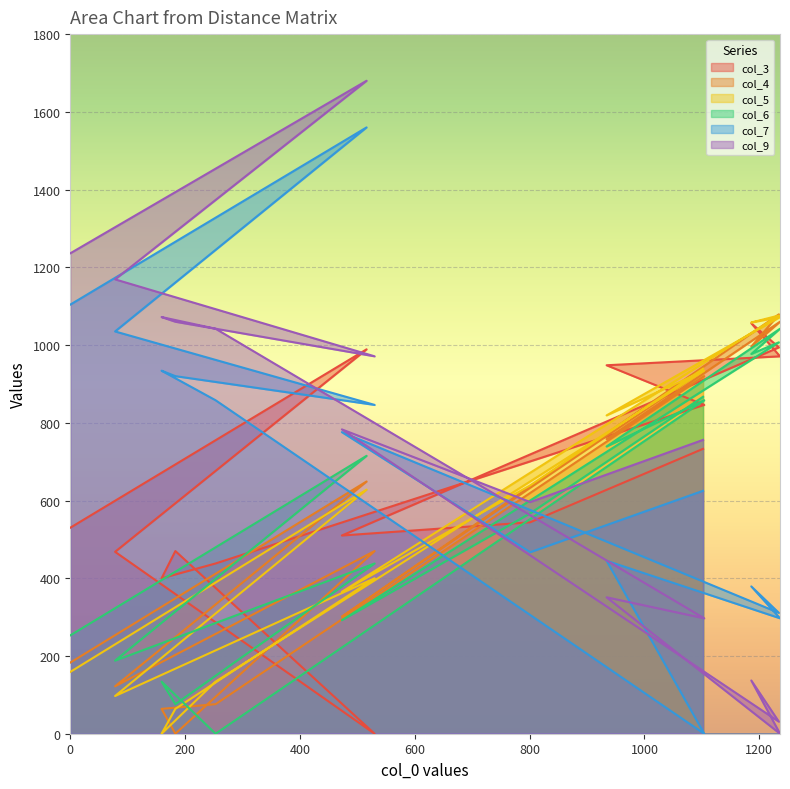

How many times do col_9 and col_6 cross each other?

3